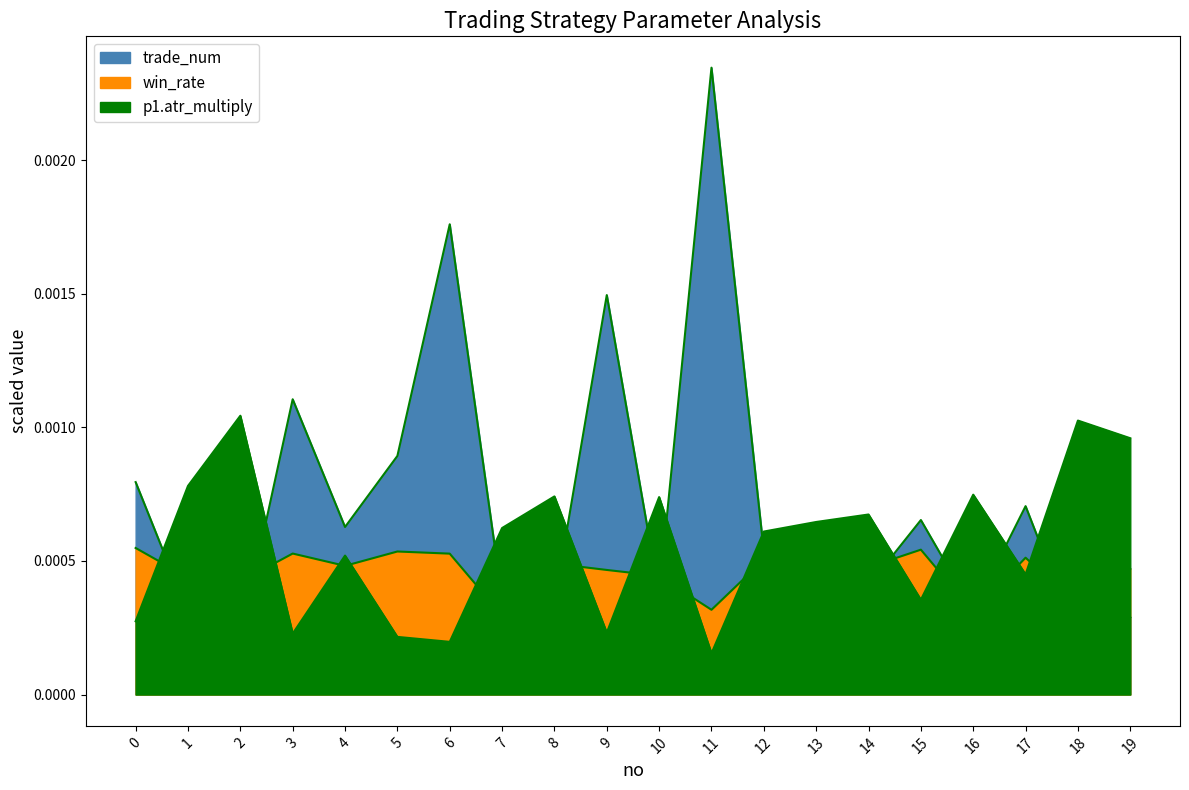

Count the p1.atr_multiply values in the range 0 to 1.

20